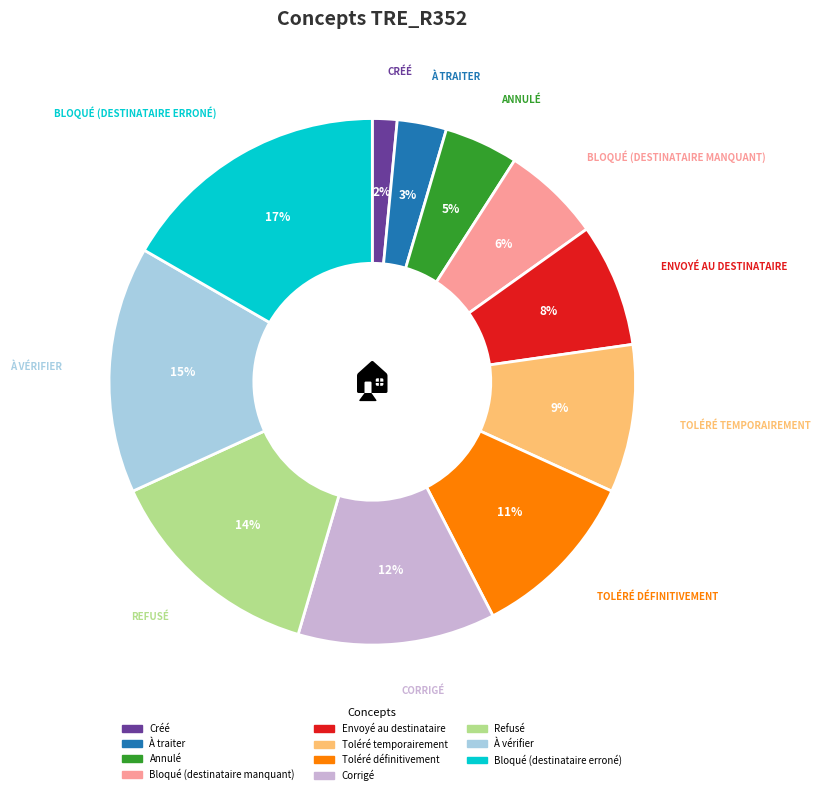

Which has a higher value, Bloqué (destinataire manquant) or À traiter?

Bloqué (destinataire manquant)